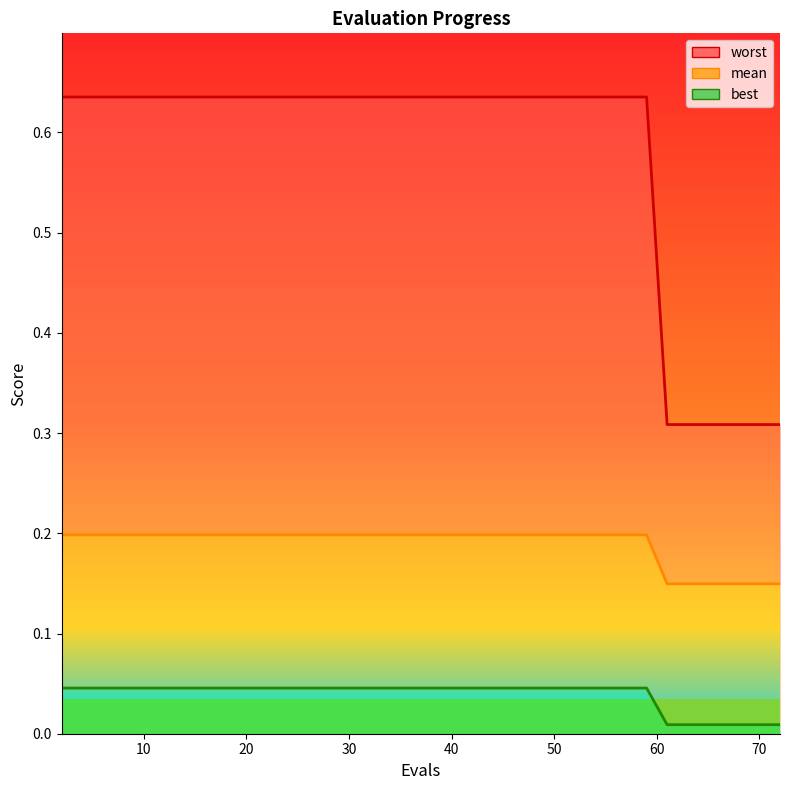

True or false: best_line and mean_line cross at least once.

False